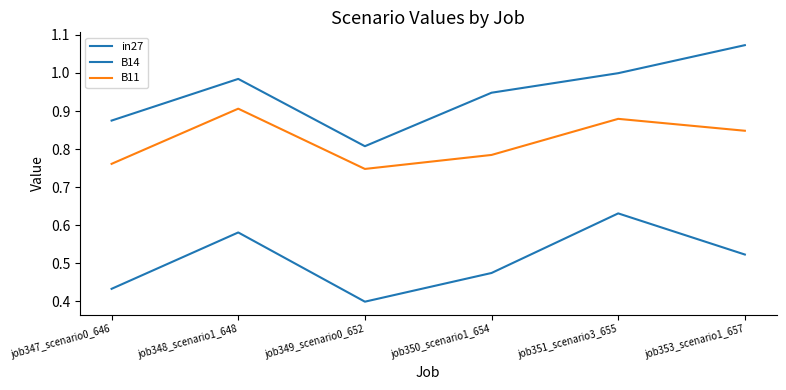

How many lines are shown in the chart?

3